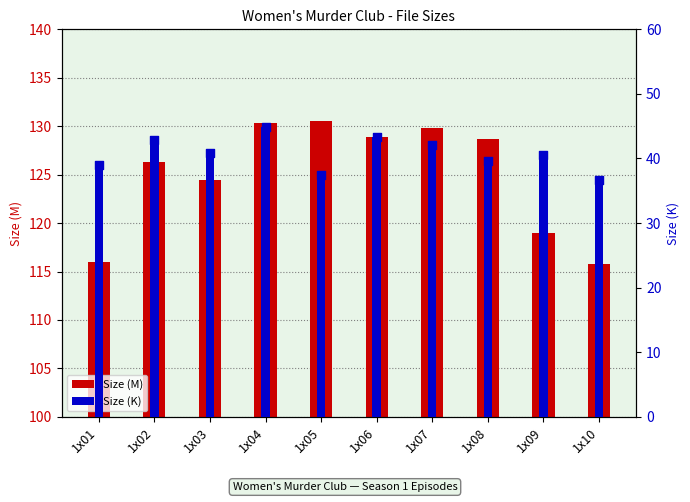

At how many categories does at least one series exceed 71?

10